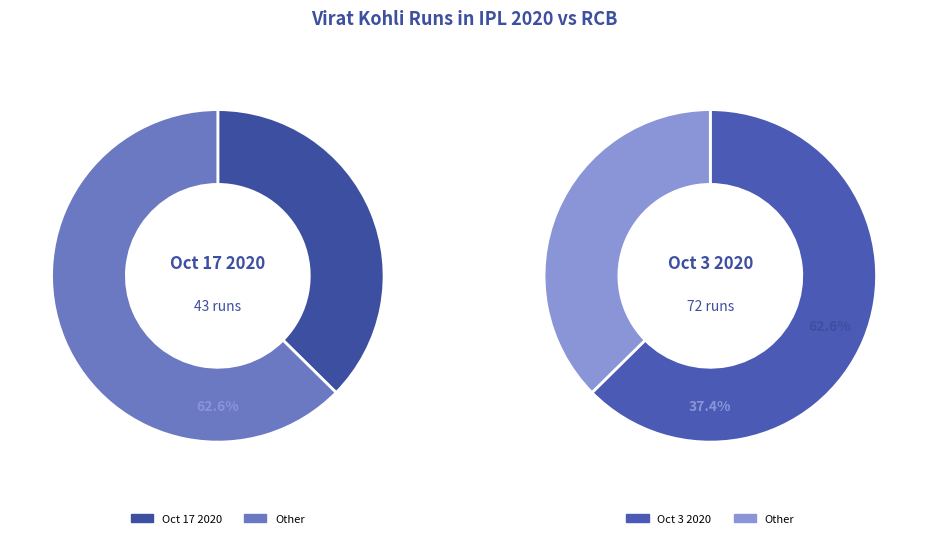

How many slices are in this pie chart?

2